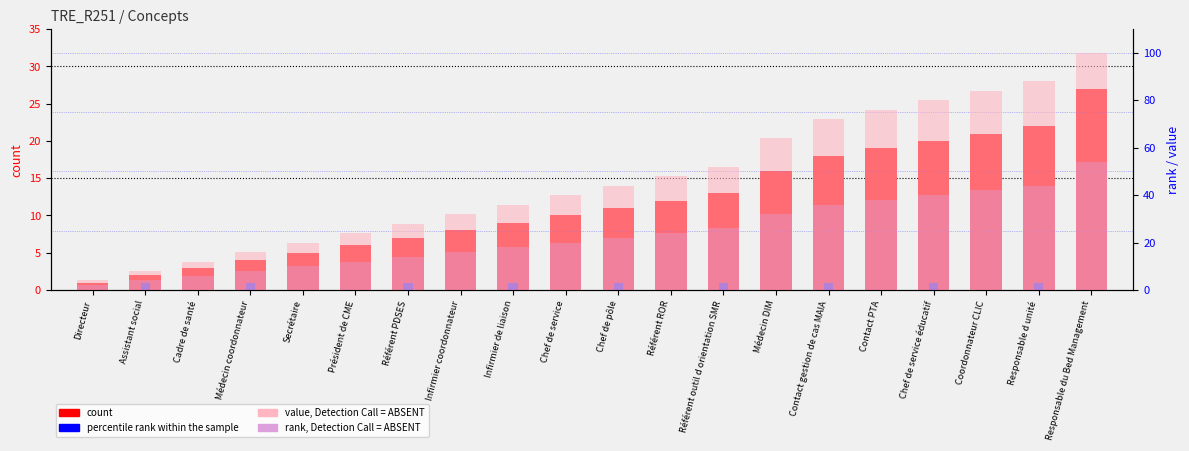

Which series has the largest range (max minus min)?

value, Detection Call = ABSENT